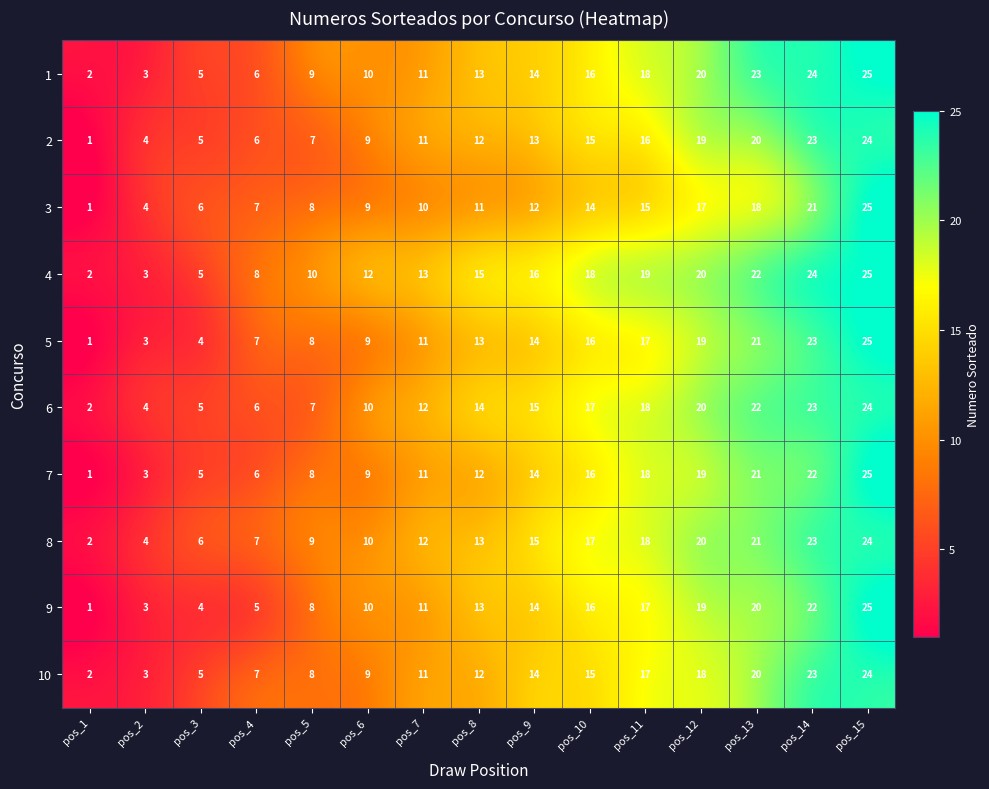

At which category does the chart reach its peak across all series?

pos_15